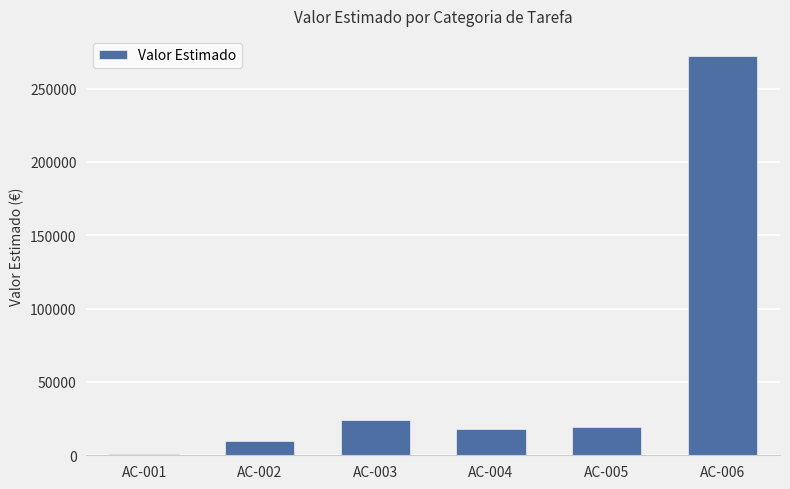

Where does the data first go above 19500?

AC-003